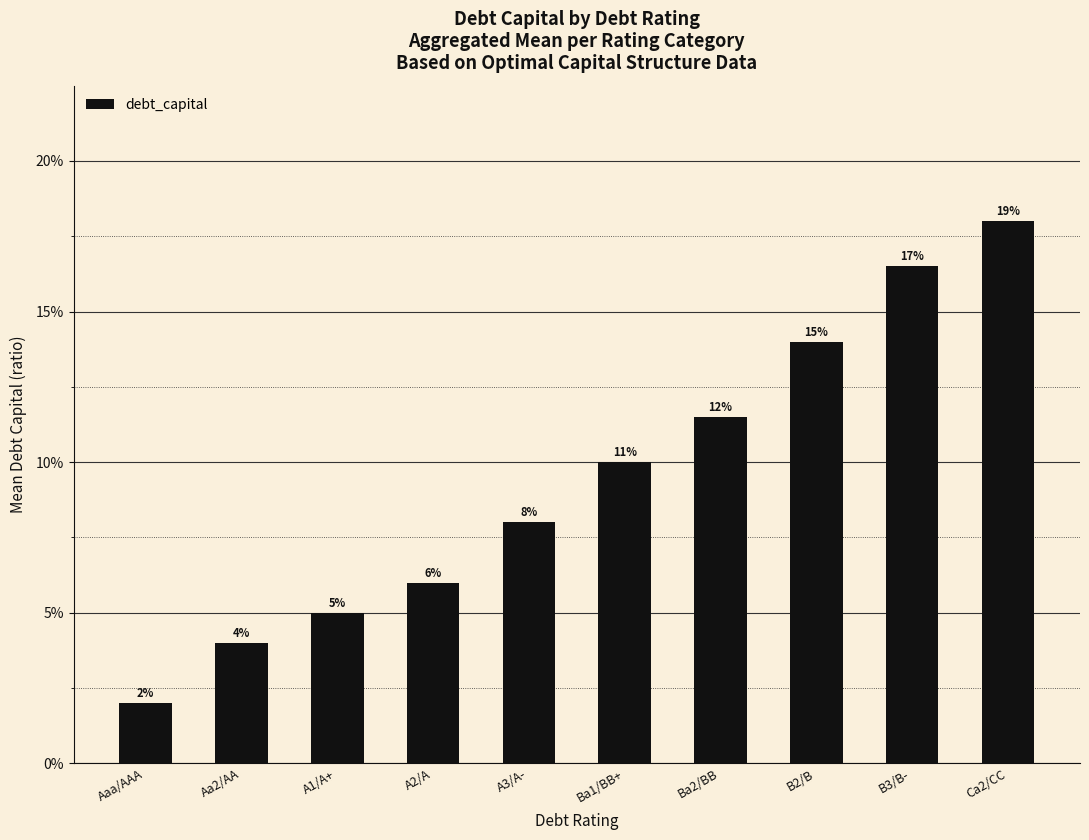

At which label is the value closest to 0?

Aaa/AAA